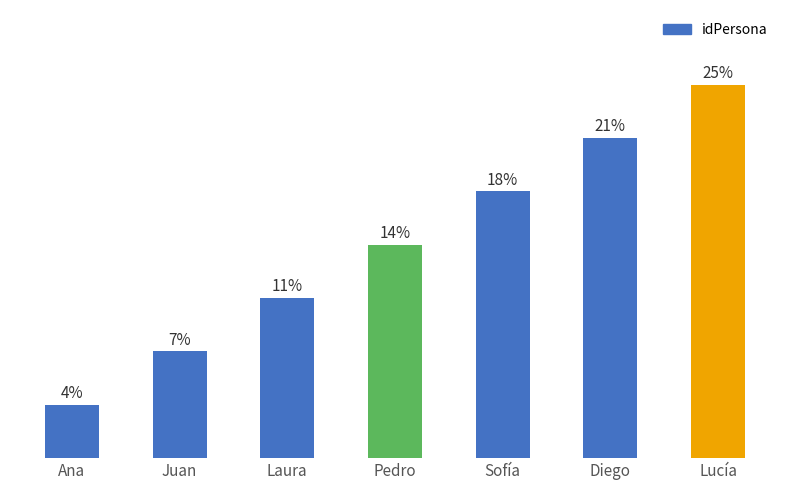

Are the bars horizontal?

No